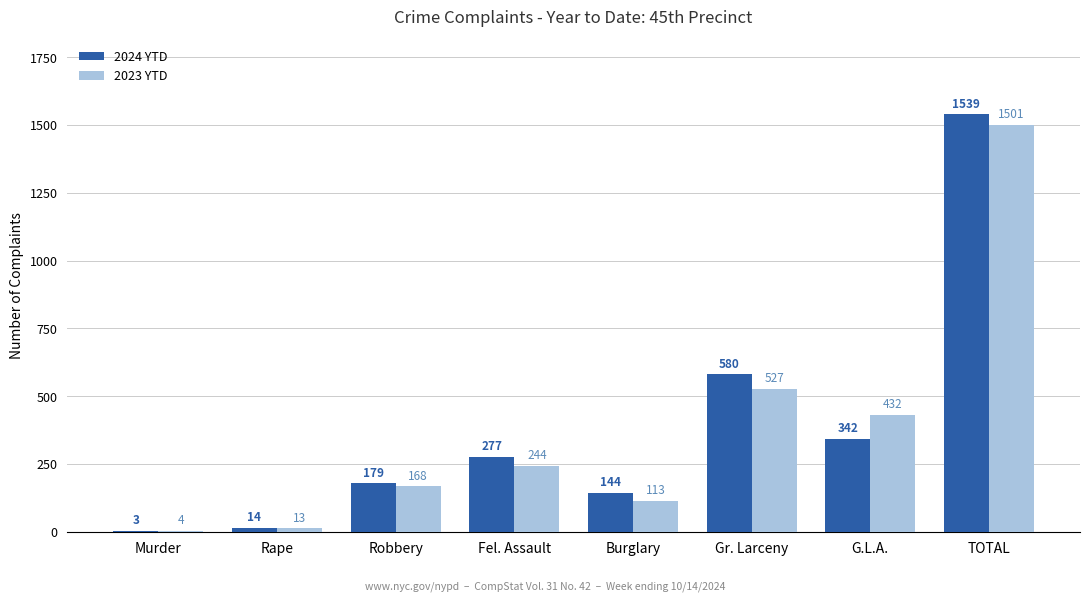

Is it true that 2024 YTD equals 342 at G.L.A.?

True